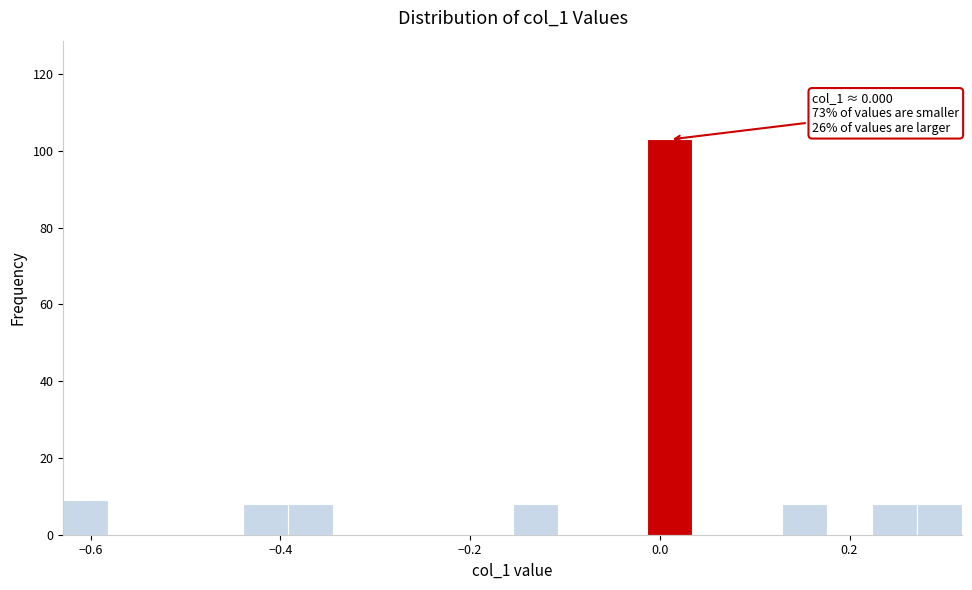

Read against the x-axis, roughly where is the centre of the tallest bar?

0.02